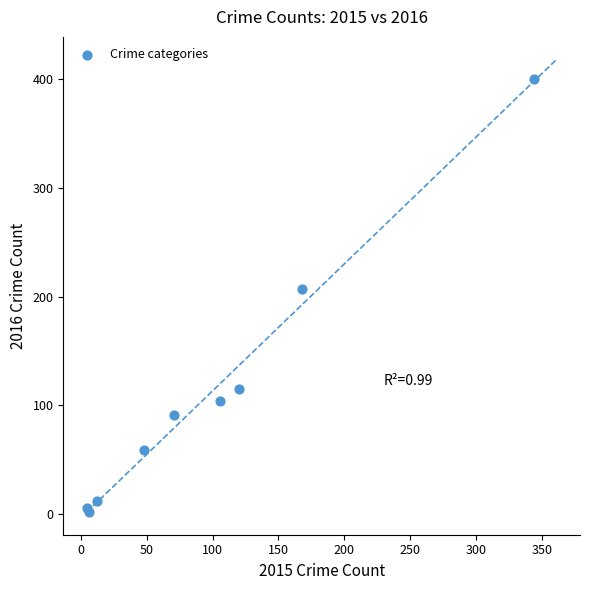

What Y value in the scatter plot is closest to 201?

207